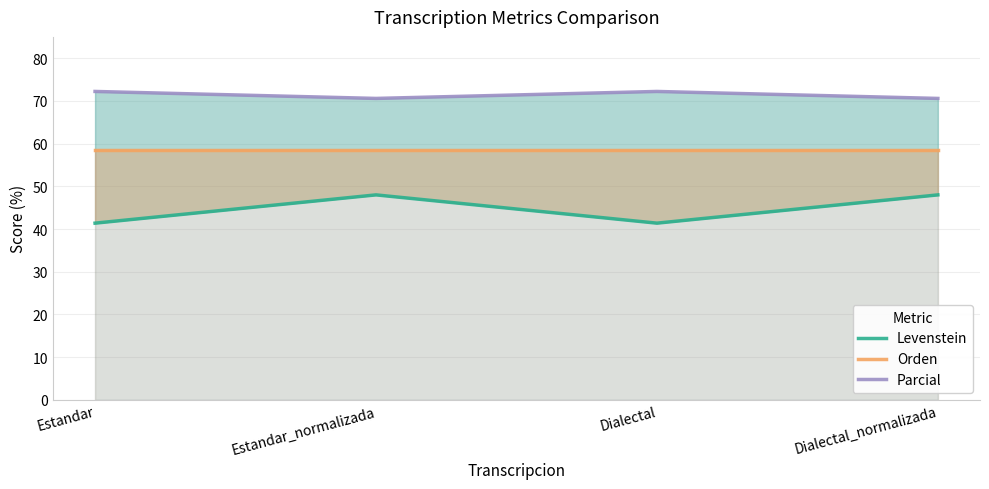

At which label does Parcial reach its minimum?

Estandar_normalizada